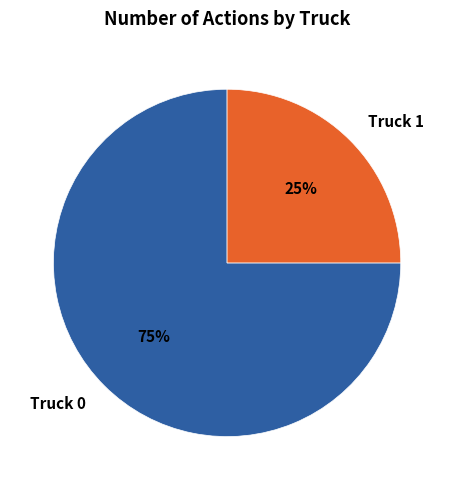

What is the smallest slice in the pie chart?

Truck 1